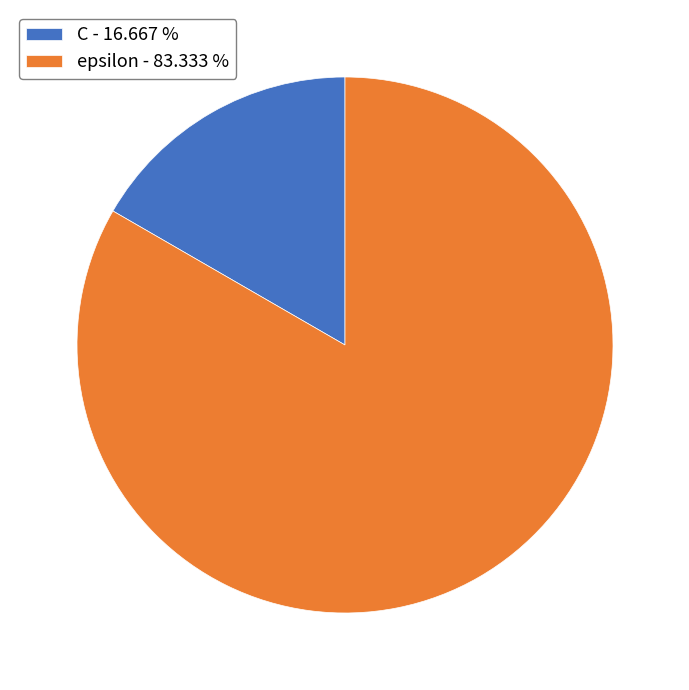

Is there any slice that represents more than half of the pie?

Yes